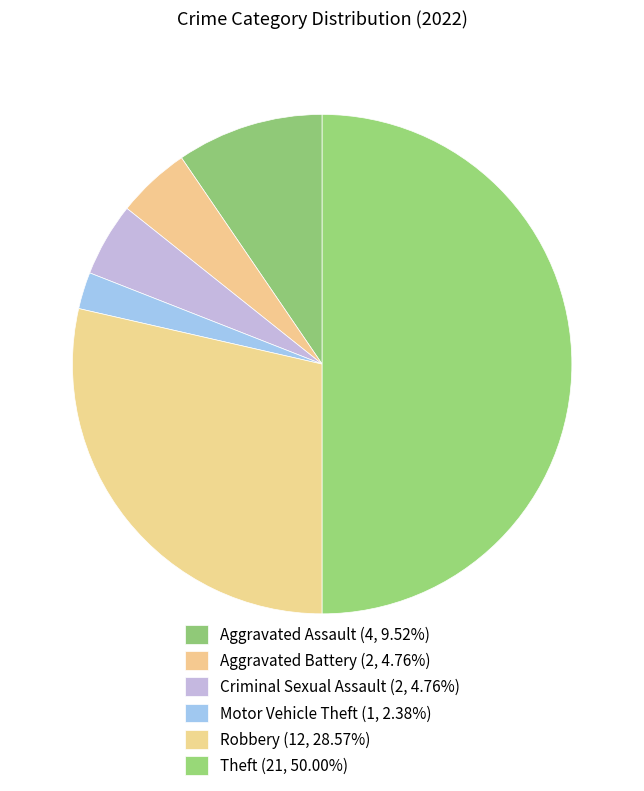

Count the number of slices in the pie.

6